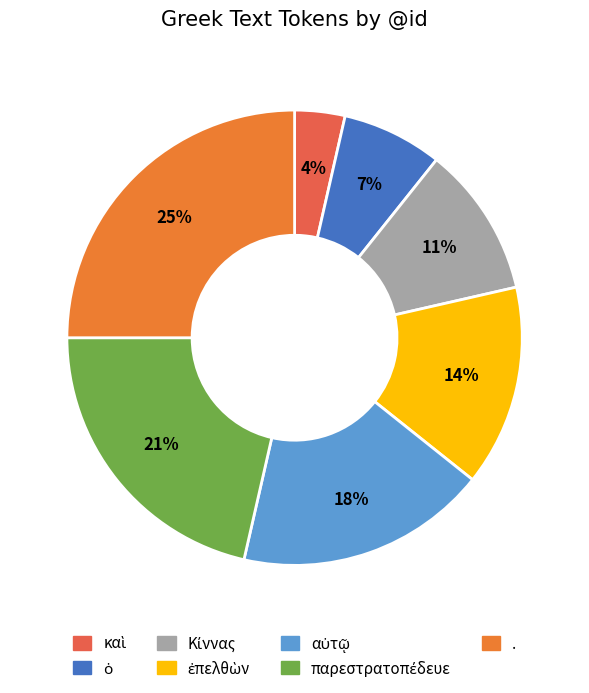

Which category has the biggest portion of the pie?

.